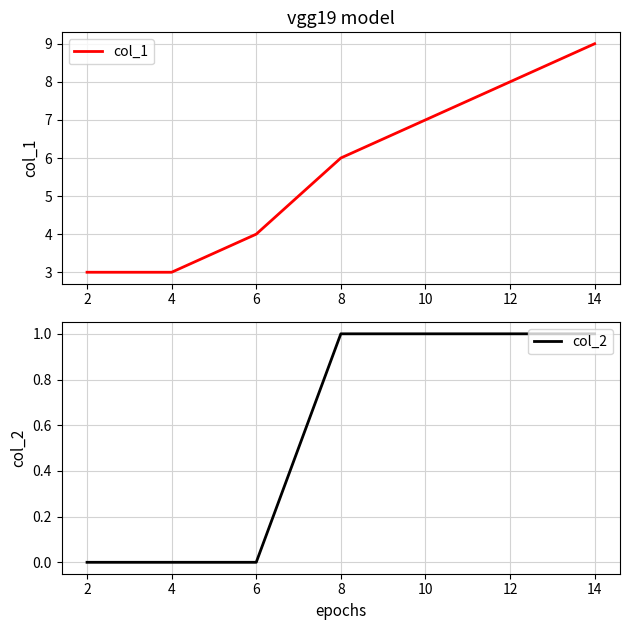

At which label is col_1 closest to 6?

8